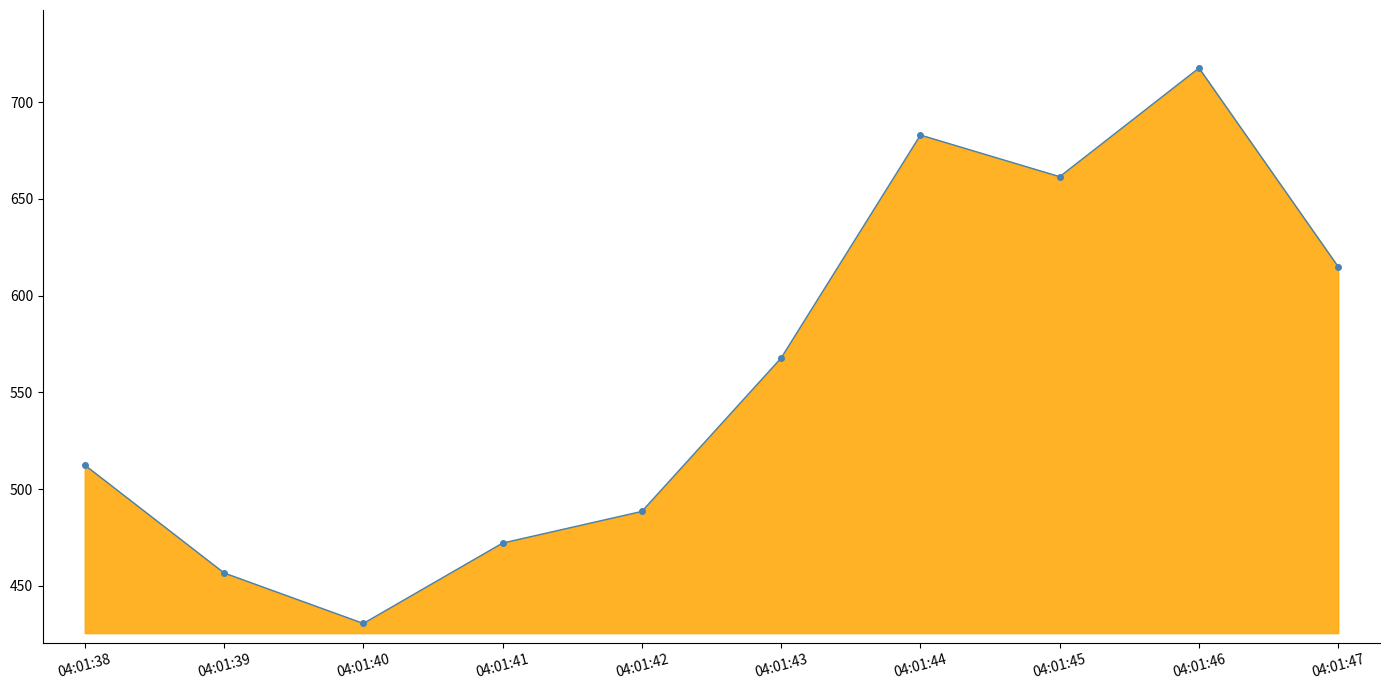

Rank the categories by value from lowest to highest.

04:01:40, 04:01:39, 04:01:41, 04:01:42, 04:01:38, 04:01:43, 04:01:47, 04:01:45, 04:01:44, 04:01:46